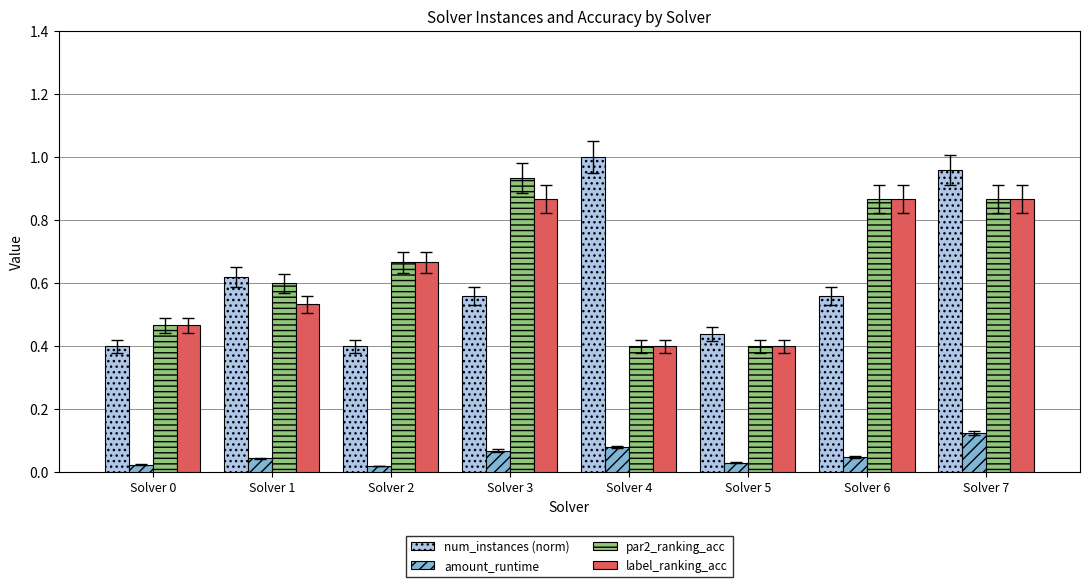

Is the value of num_instances (norm) at Solver 6 greater than the value of amount_runtime at Solver 5?

Yes